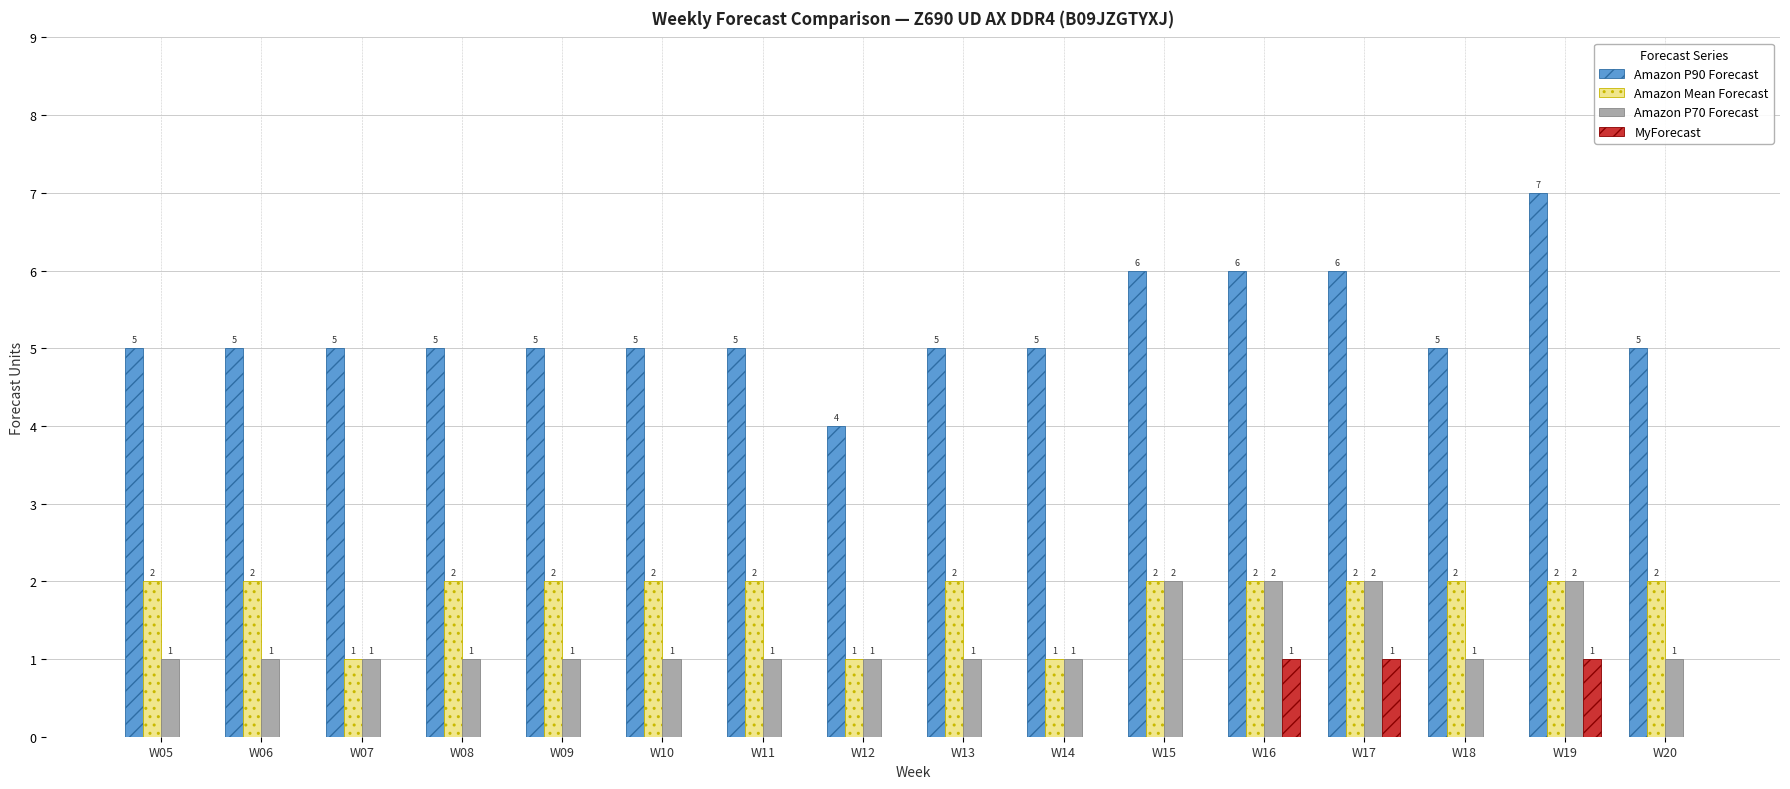

Which series changed the most between W05 and W14?

Amazon Mean Forecast